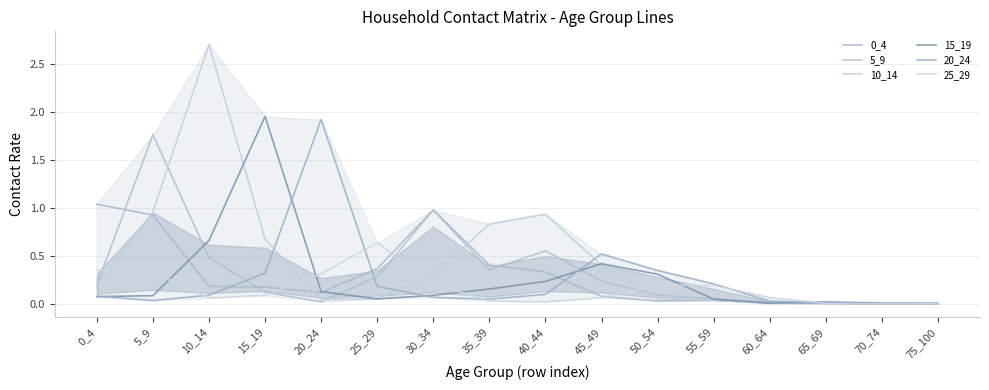

Rank the series at 60_64 from highest to lowest value.

25_29, 20_24, 5_9, 0_4, 15_19, 10_14